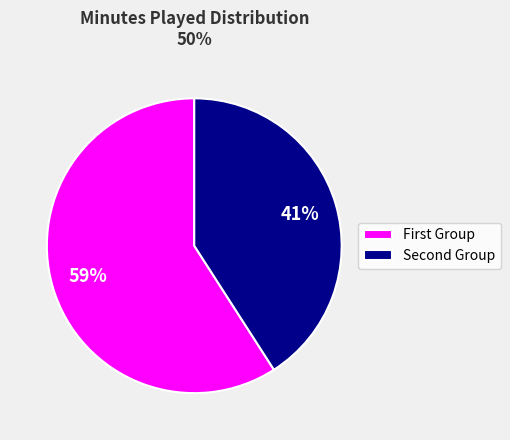

Which category has the smallest portion of the pie?

Second Group